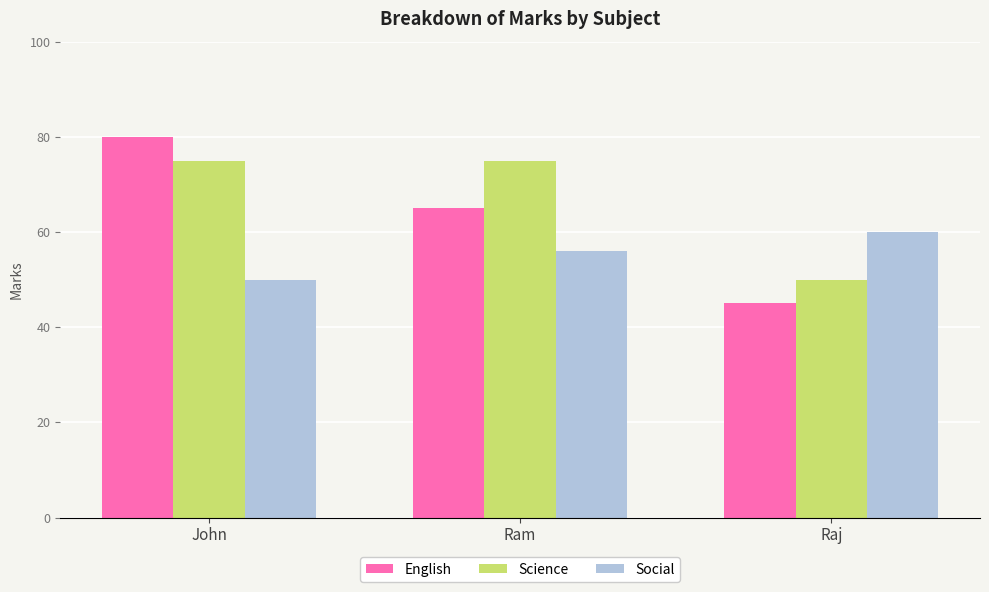

Where is Social nearest to the value 55?

Ram